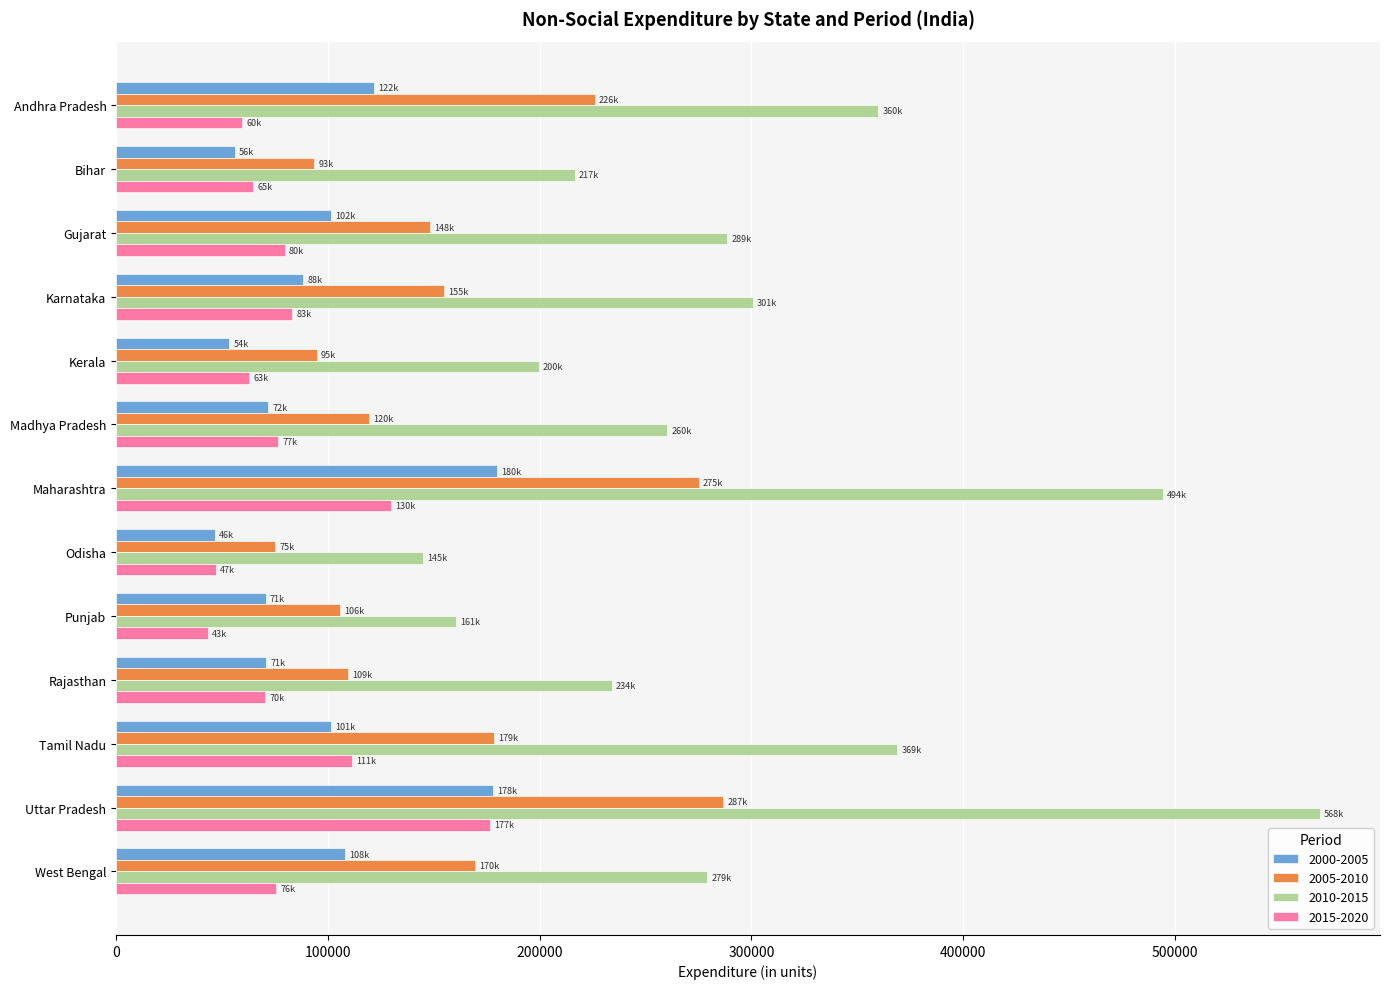

The value of 2010-2015 at Tamil Nadu is 80137.0. True or false?

False